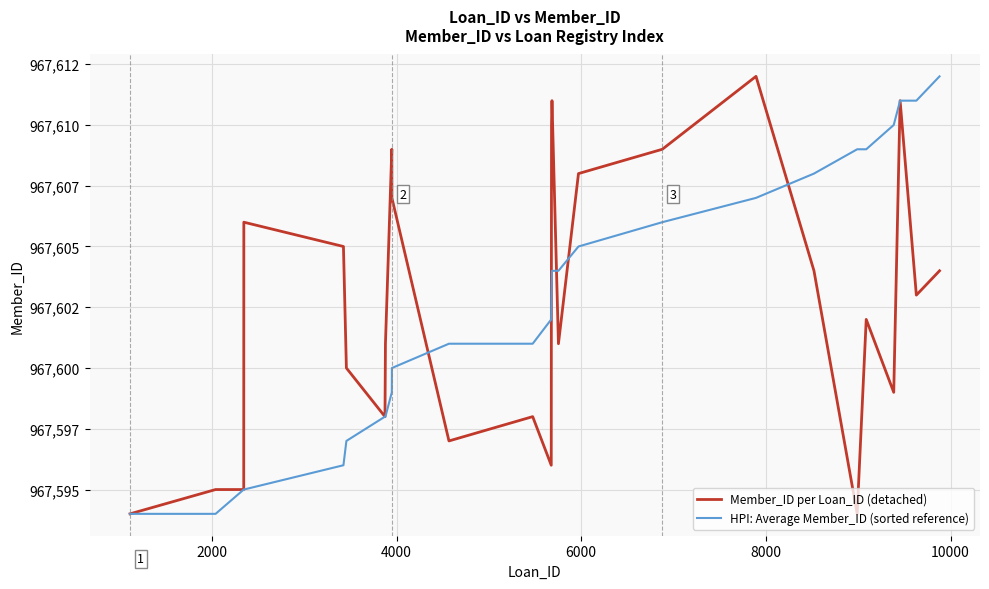

Does the chart display data point markers on the line(s)?

No